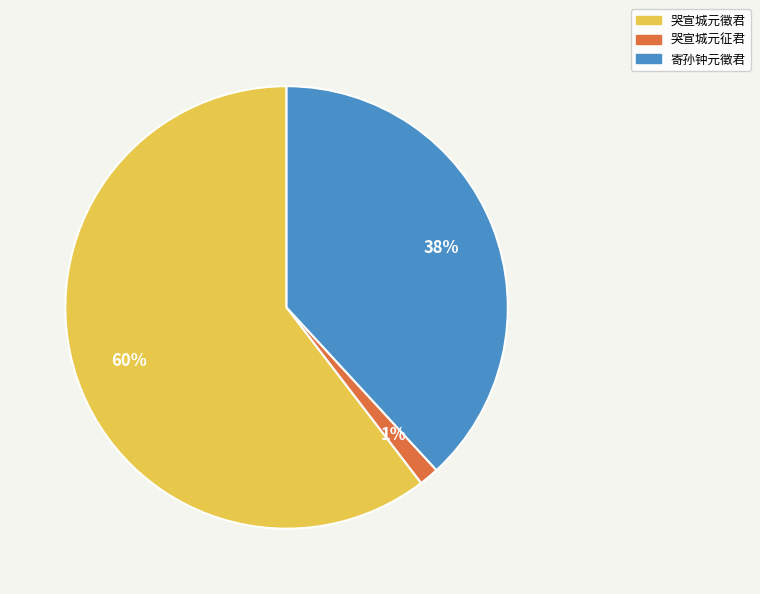

Which has a higher value, 寄孙钟元徵君 or 哭宣城元征君?

寄孙钟元徵君